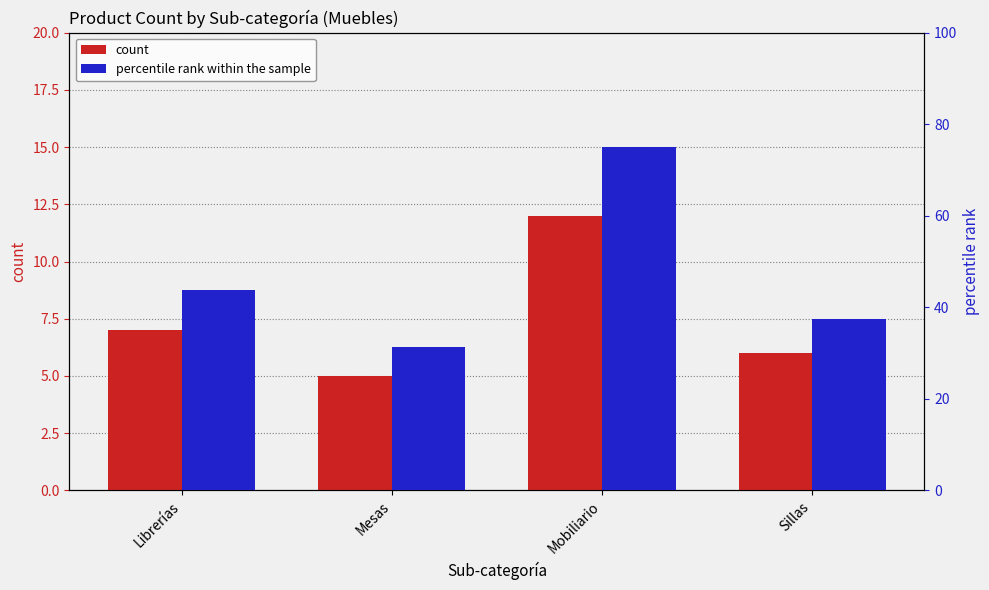

Rank the categories by count value from lowest to highest.

Mesas, Sillas, Librerías, Mobiliario